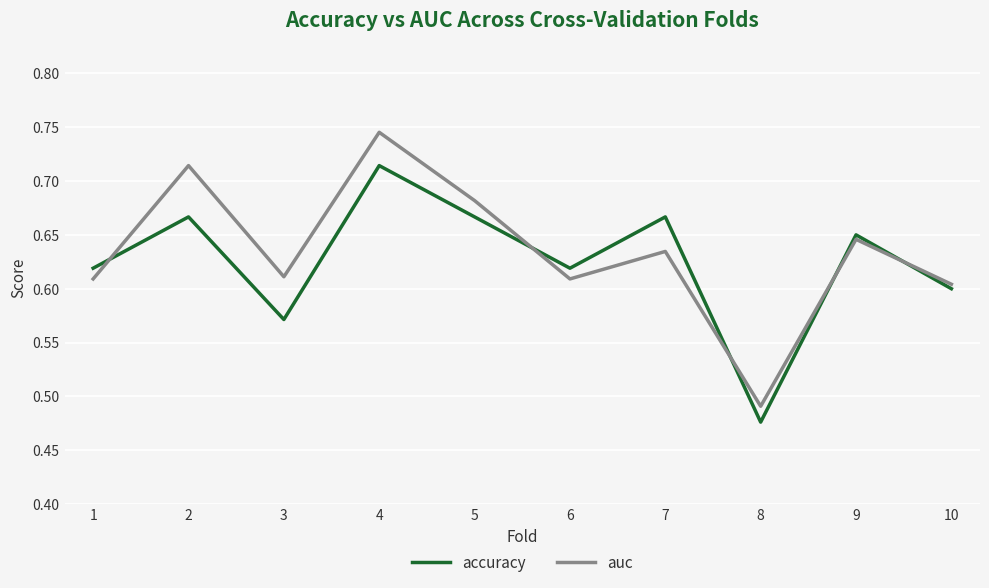

Count the accuracy values in the range 0 to 1.

10